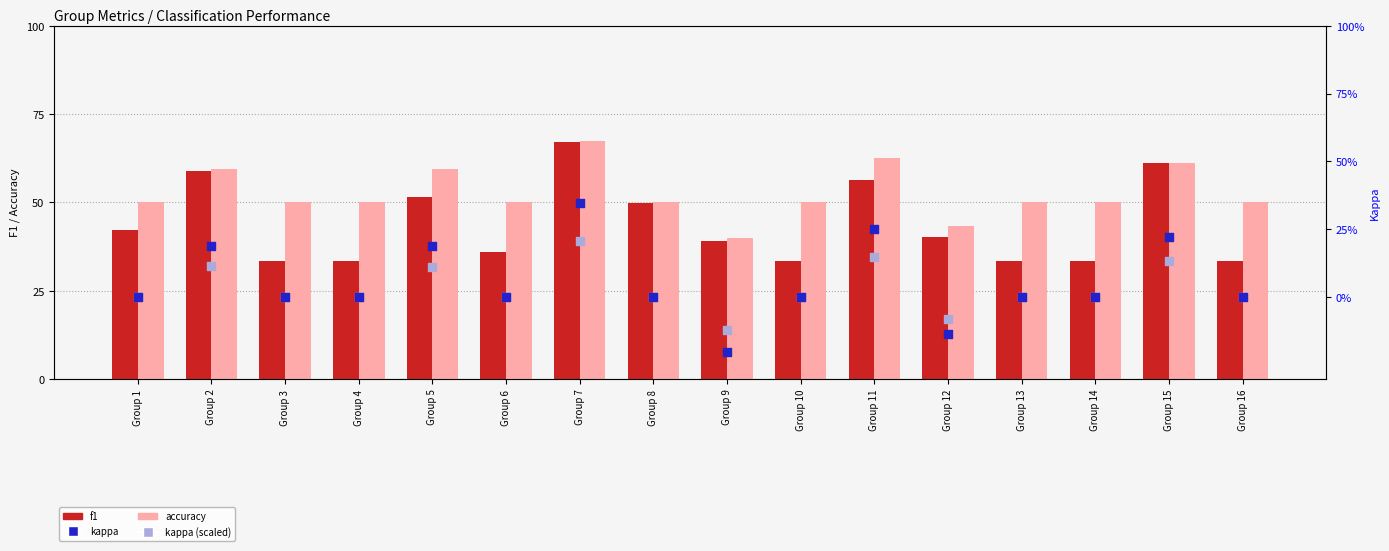

Which series contains the highest Y value?

accuracy